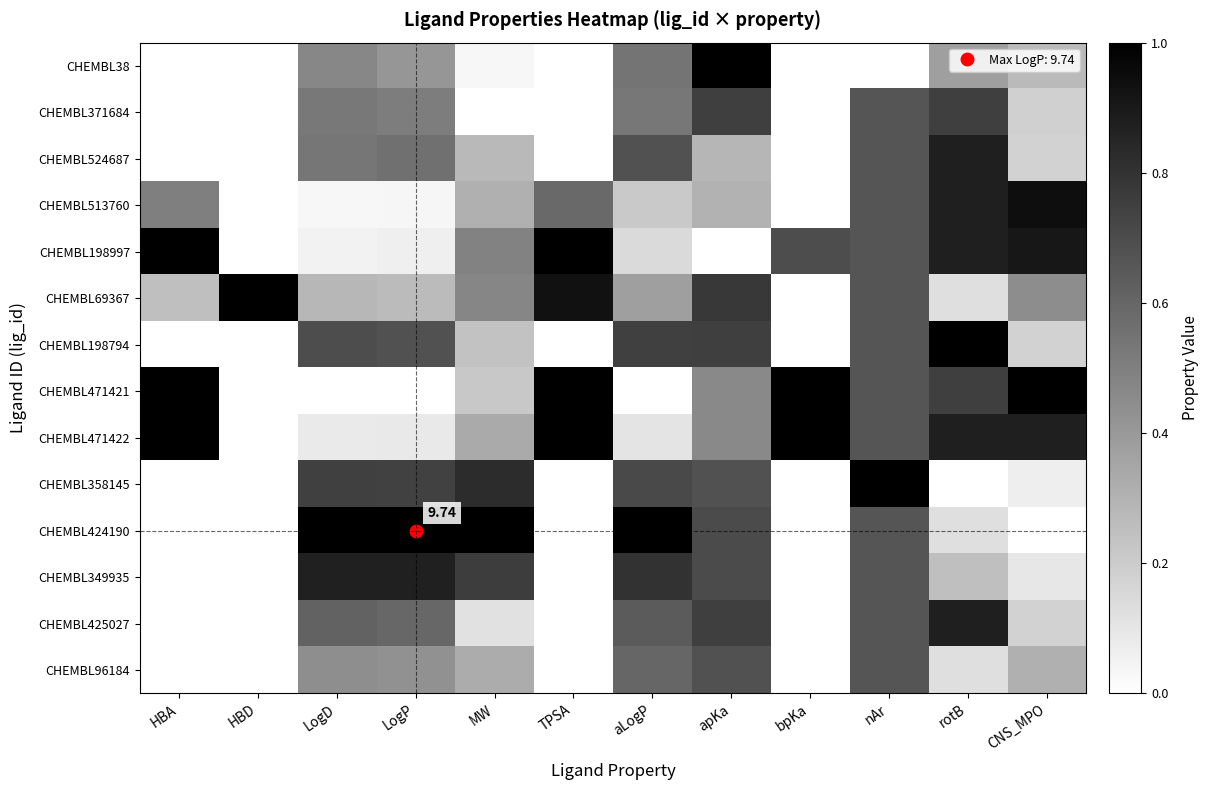

Which series has the largest range (max minus min)?

CHEMBL38